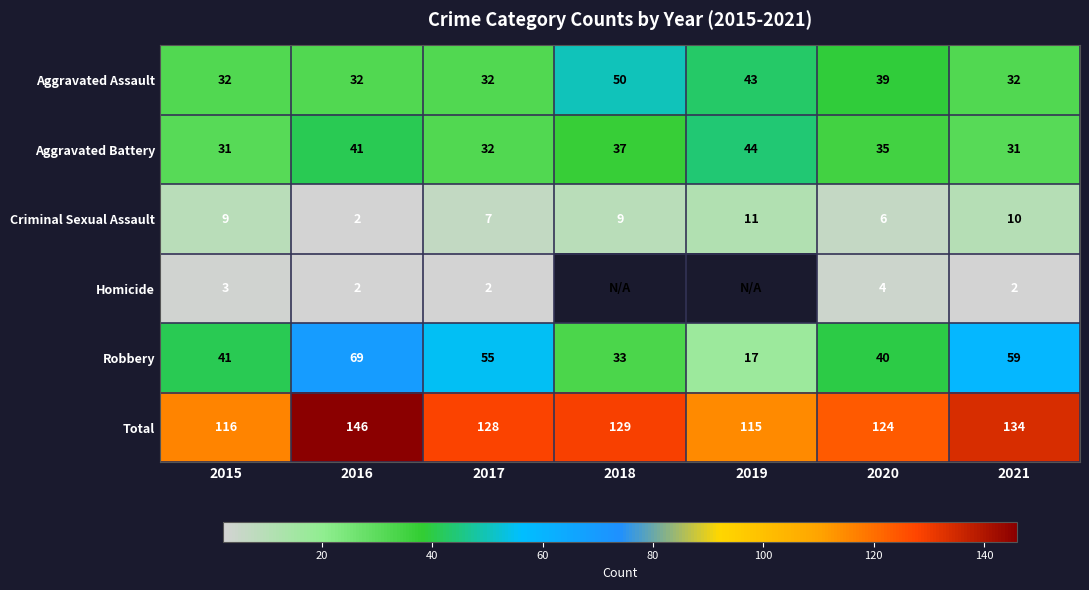

Rank the categories by Total value from lowest to highest.

2019, 2015, 2020, 2017, 2018, 2021, 2016